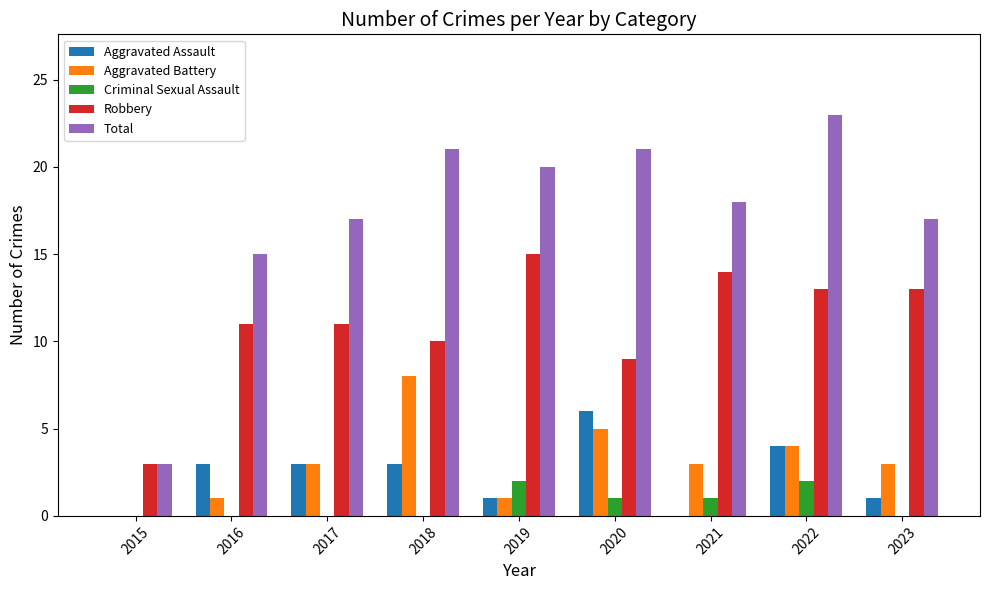

What is the sum of all Aggravated Assault values?

21